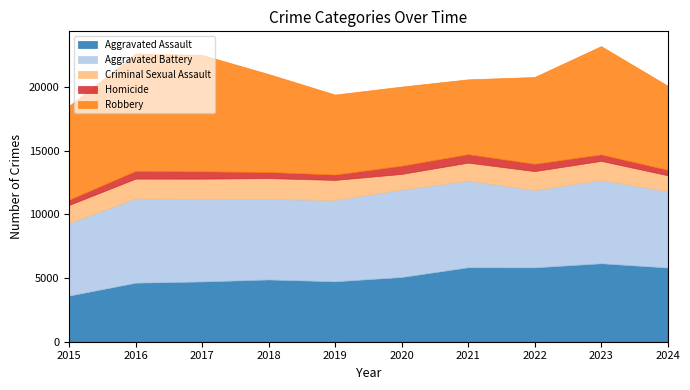

True or false: Criminal Sexual Assault and Aggravated Assault intersect in this chart.

False